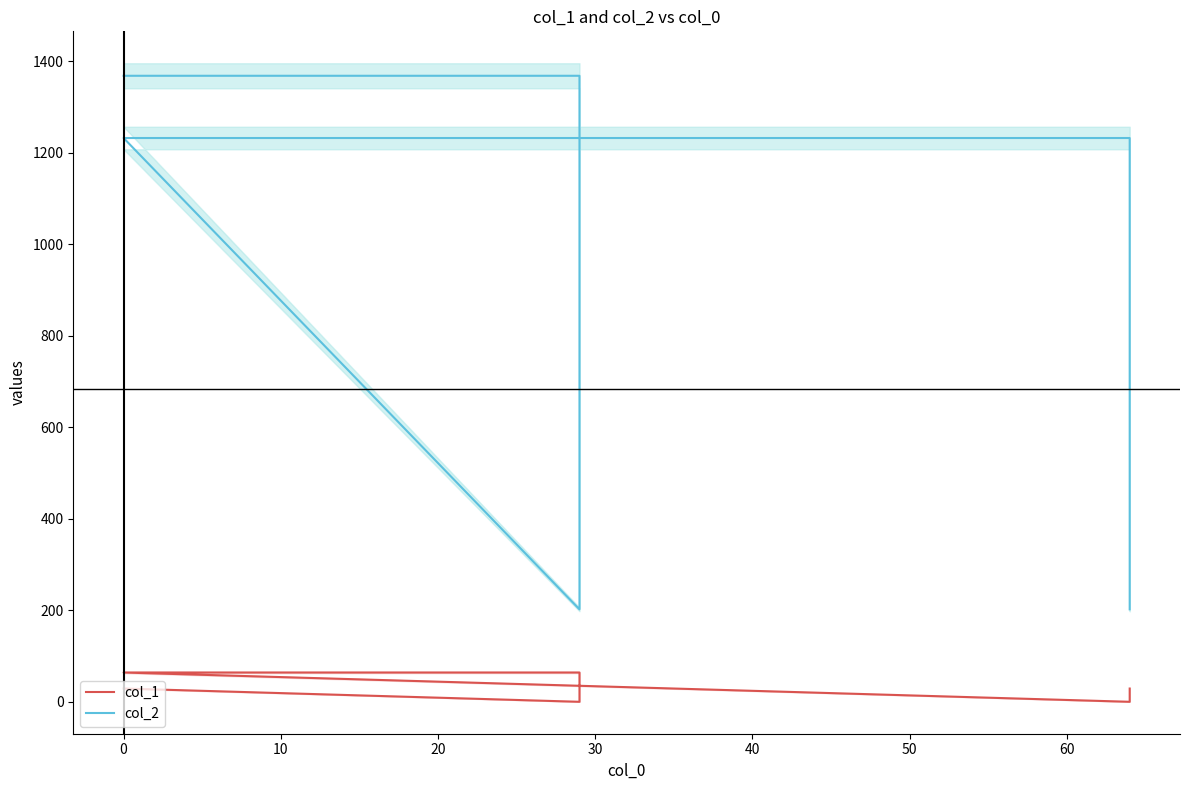

In col_1, how many points are lower than both neighbors (excluding endpoints)?

2